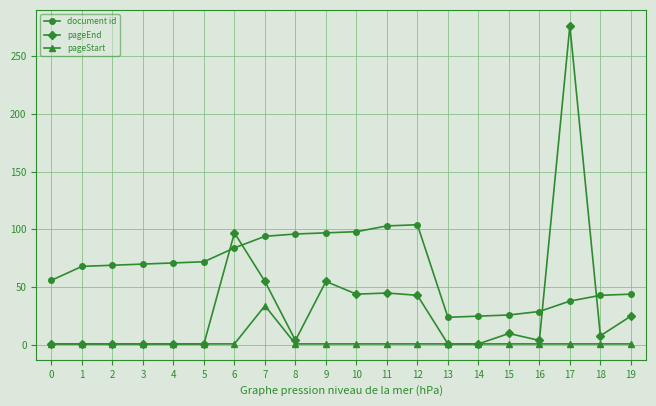

True or false: document id and pageStart cross at least once.

False